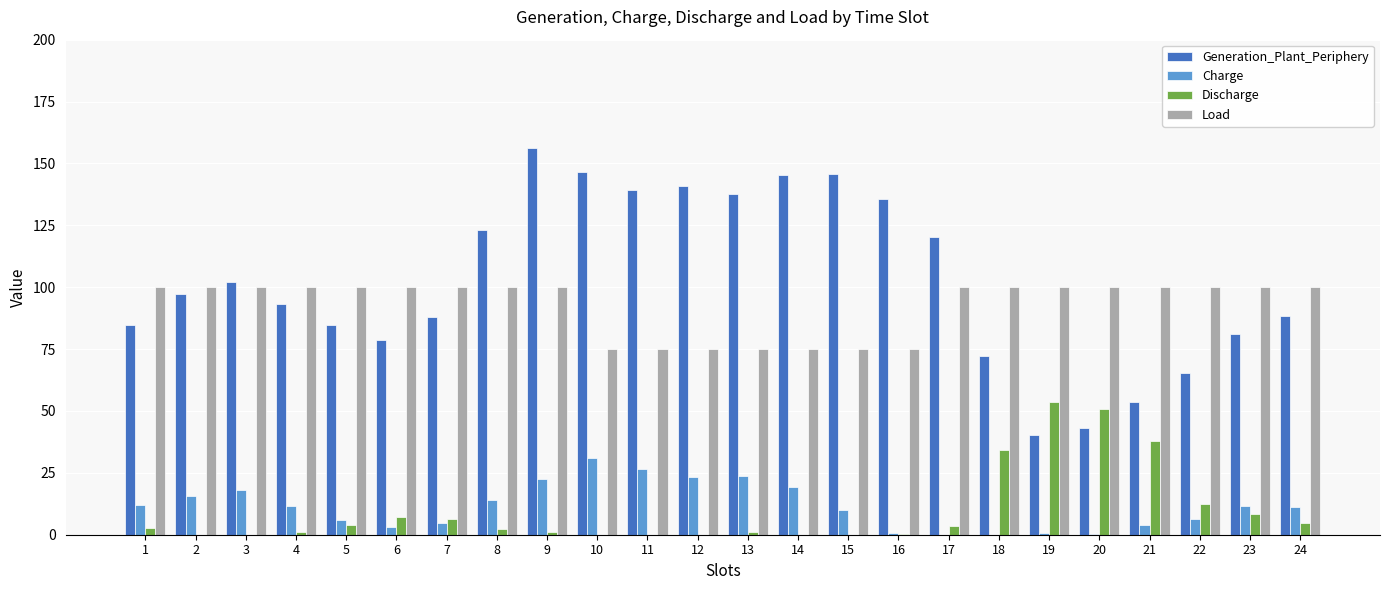

What is the spread (max minus min) of values at 24?

95.1